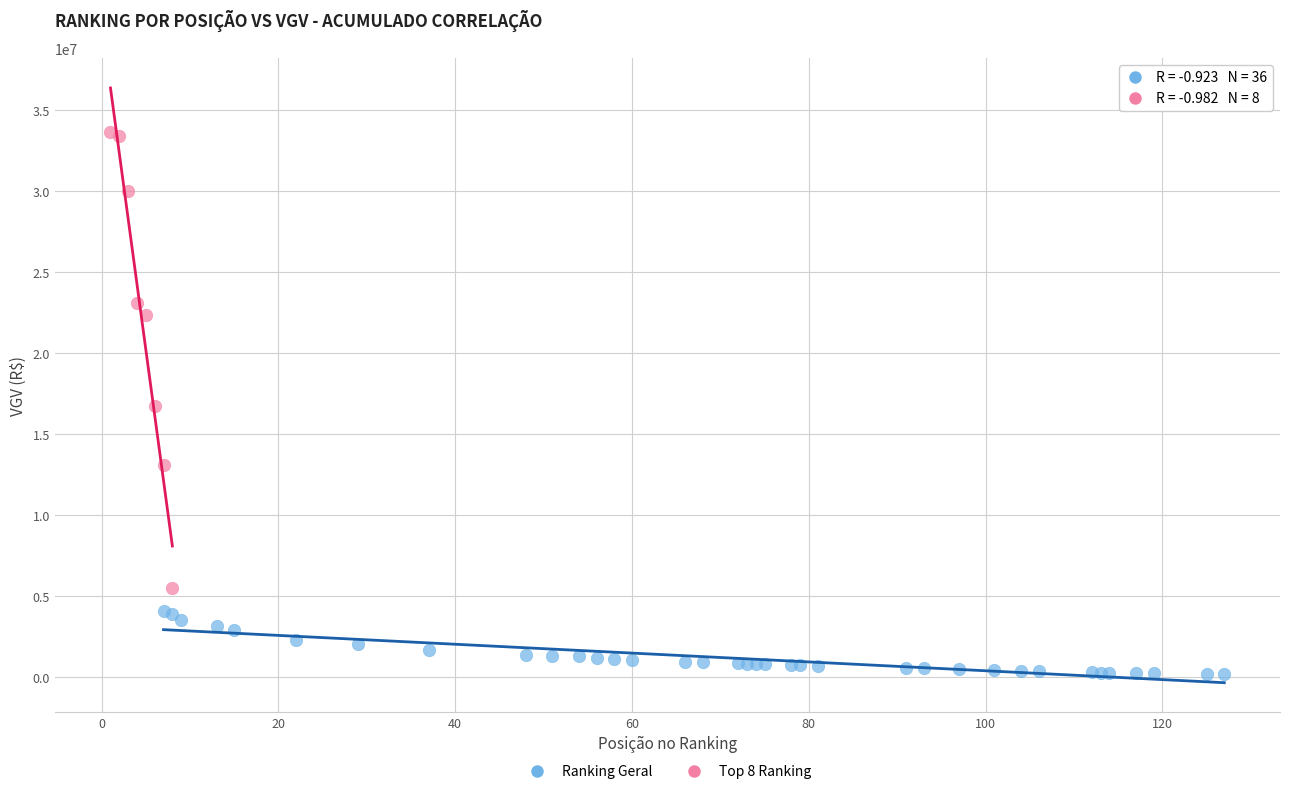

Which series reaches the minimum Y coordinate?

Ranking Geral